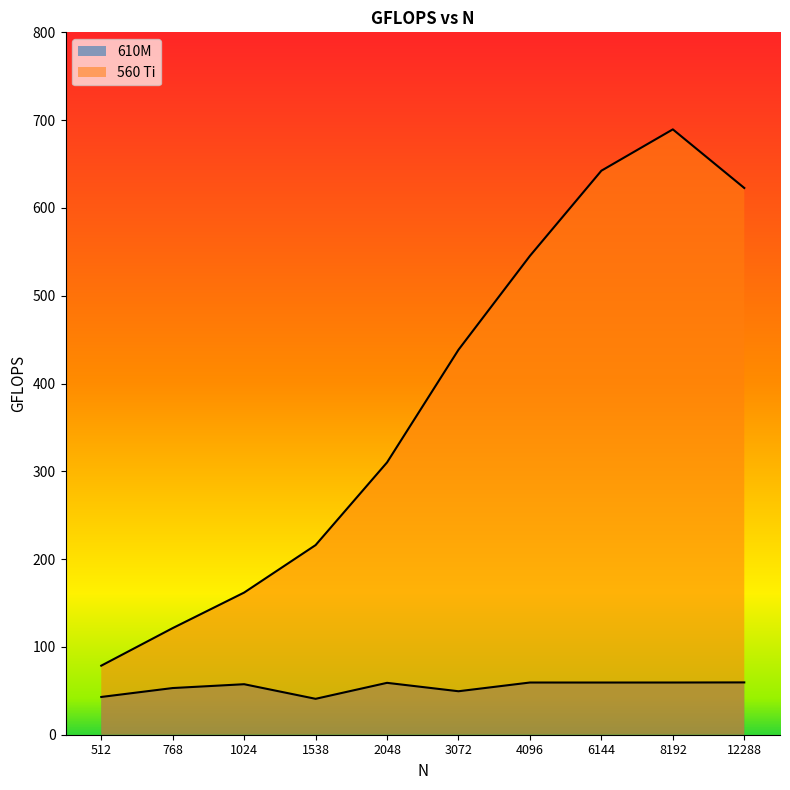

Is the value of 610M at 768 greater than the value of 560 Ti at 1024?

No